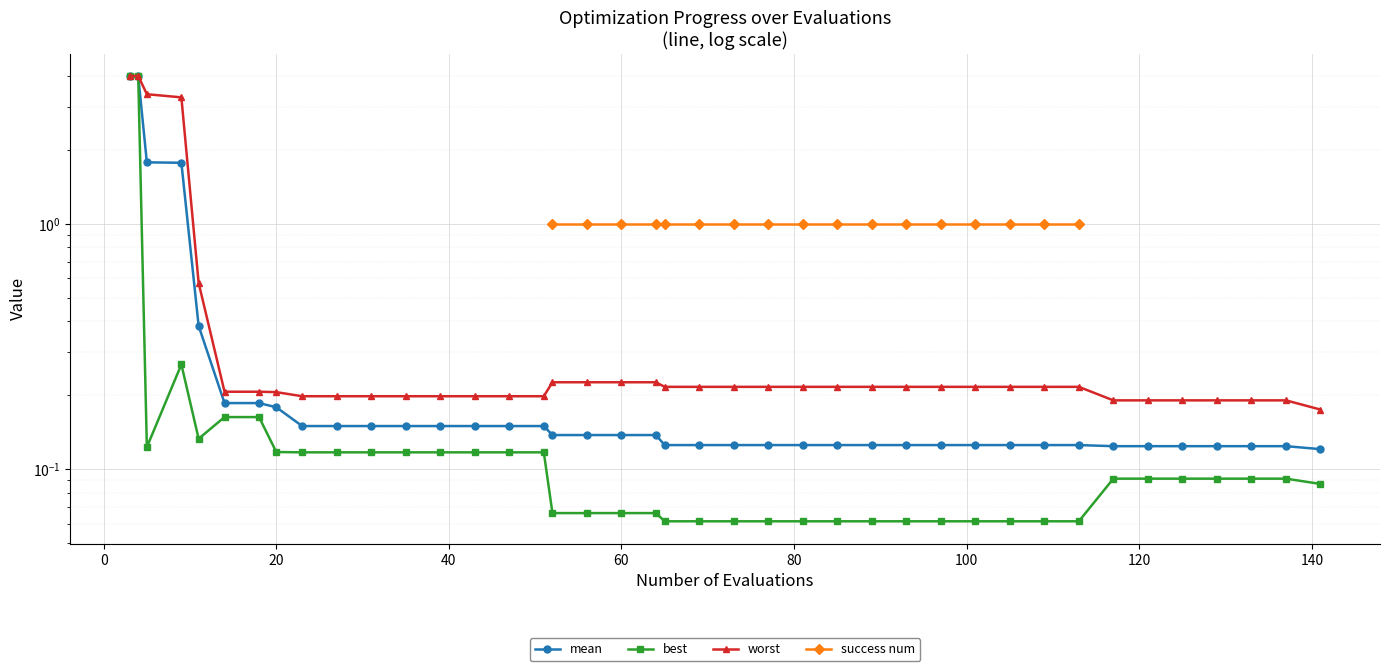

How many interior local peaks does the best series have?

1